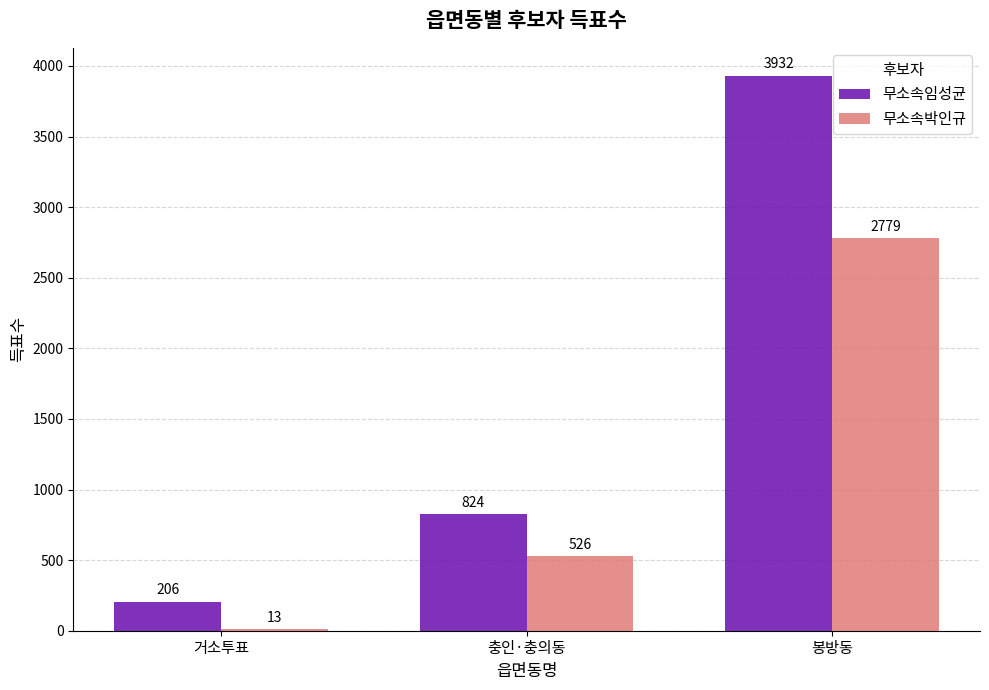

What is the label of the 3rd bar from the right?

거소투표